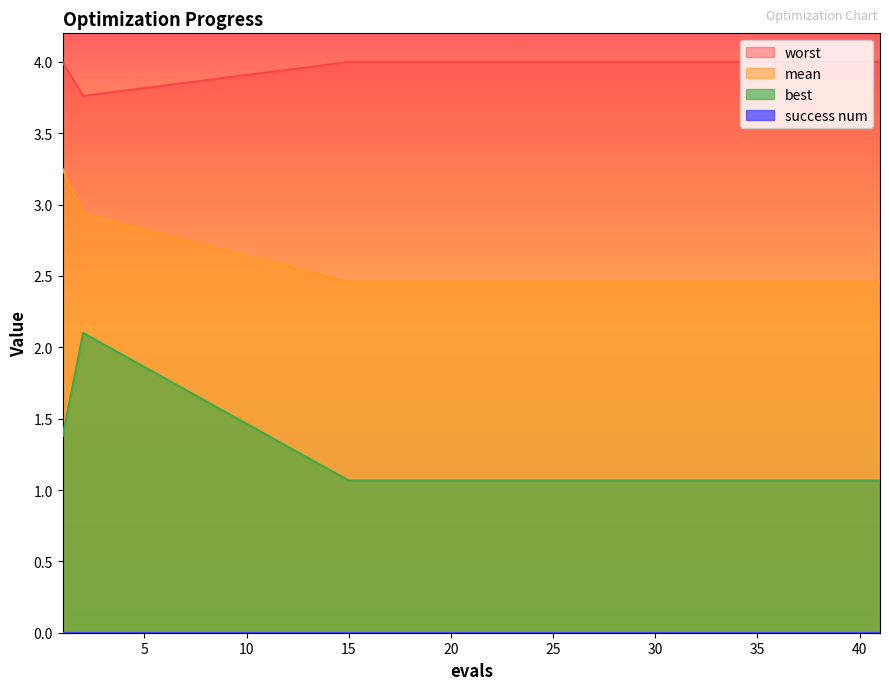

Reading left to right, transcribe all the data shown in this chart.

mean: 3.3	2.9	2.5	2.5	2.5	2.5	2.5	2.5	2.5	2.5	2.5	2.5	2.5	2.5	2.5
best: 1.4	2.1	1.1	1.1	1.1	1.1	1.1	1.1	1.1	1.1	1.1	1.1	1.1	1.1	1.1
worst: 4.0	3.8	4.0	4.0	4.0	4.0	4.0	4.0	4.0	4.0	4.0	4.0	4.0	4.0	4.0